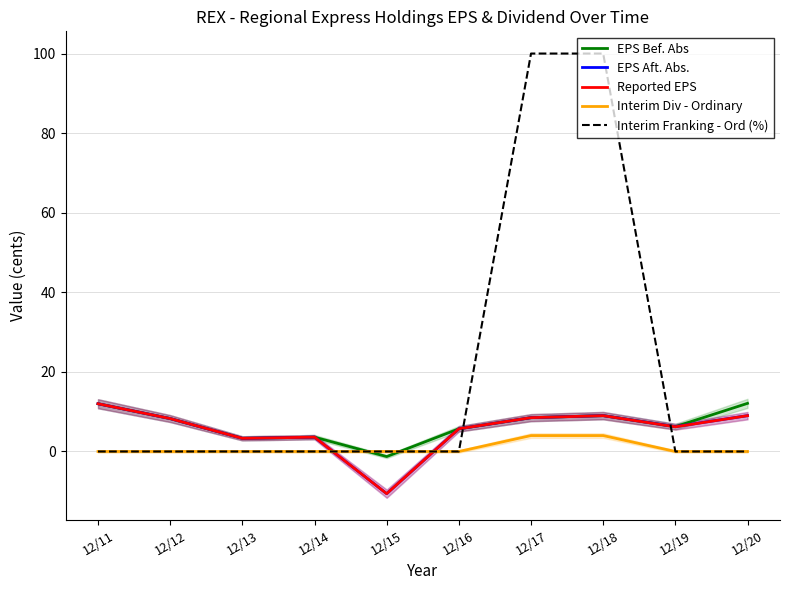

Is it true that Interim Franking - Ord (%) equals 0.0 at 12/12?

True